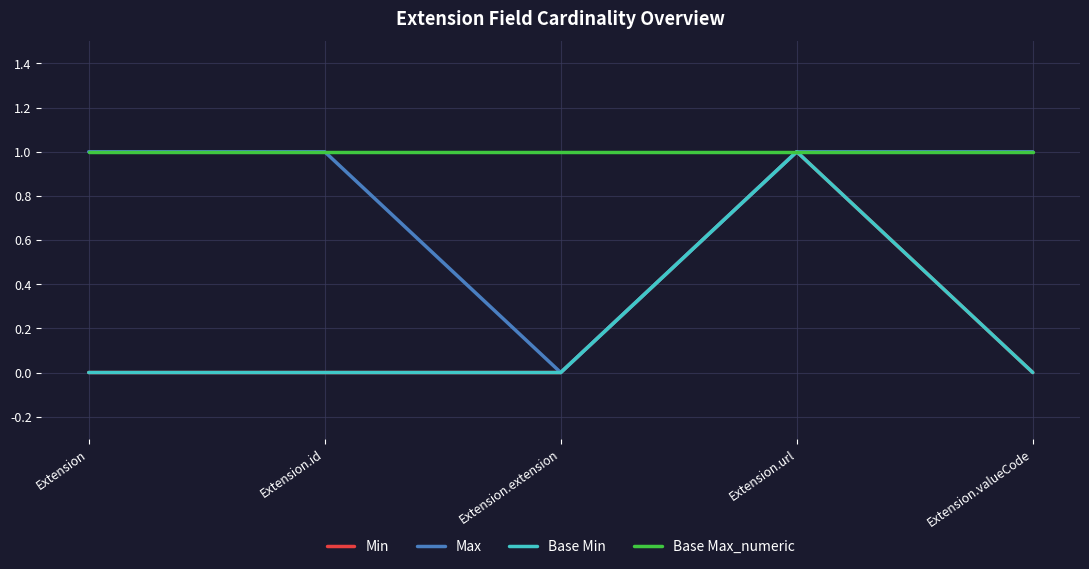

At how many categories does at least one series exceed 0?

5